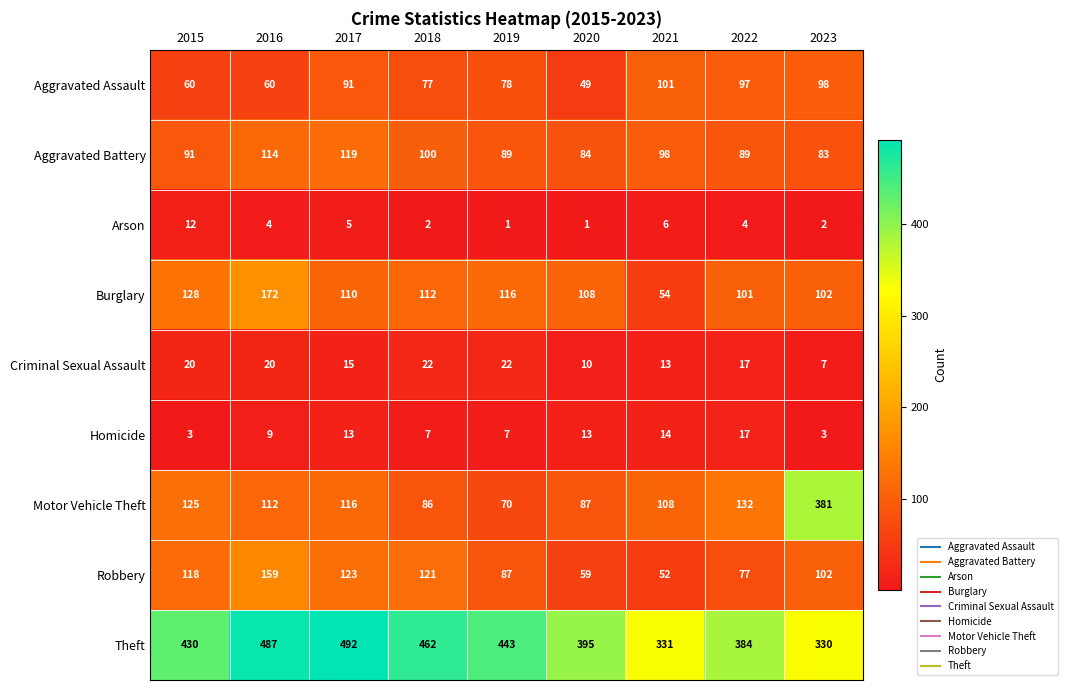

List the series in order of their peak value, lowest first.

Arson, Homicide, Criminal Sexual Assault, Aggravated Assault, Aggravated Battery, Robbery, Burglary, Motor Vehicle Theft, Theft